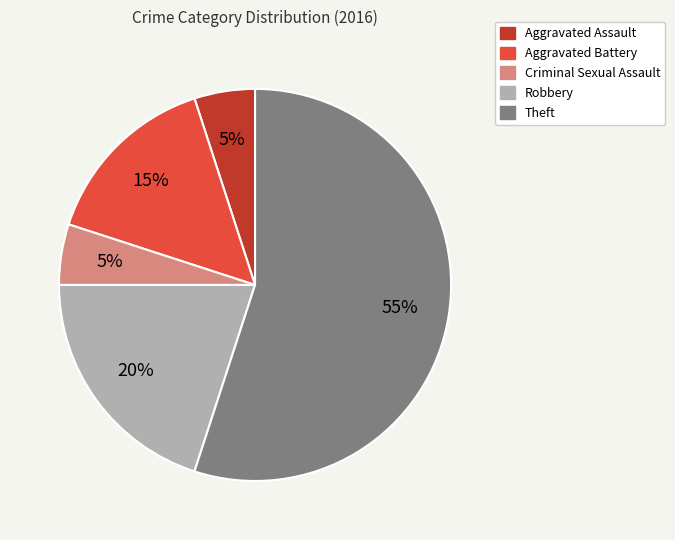

Is there a majority slice in this chart?

Yes